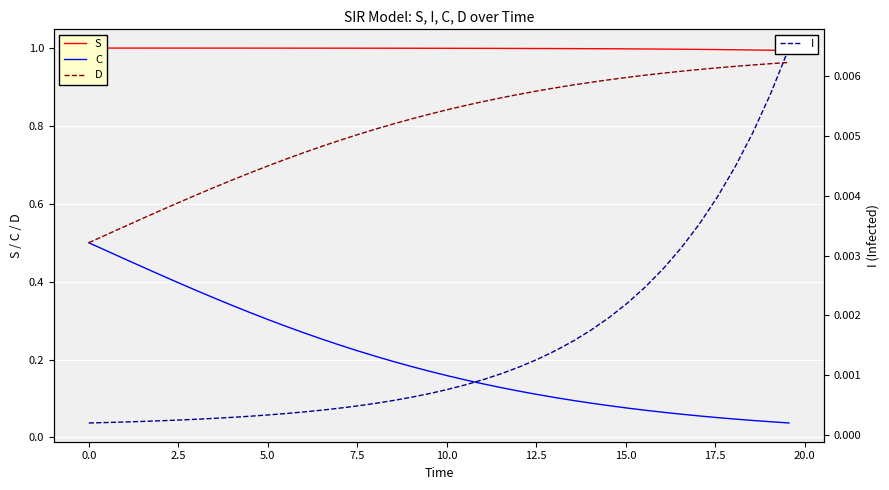

Is this an area chart (filled region under the line)?

No